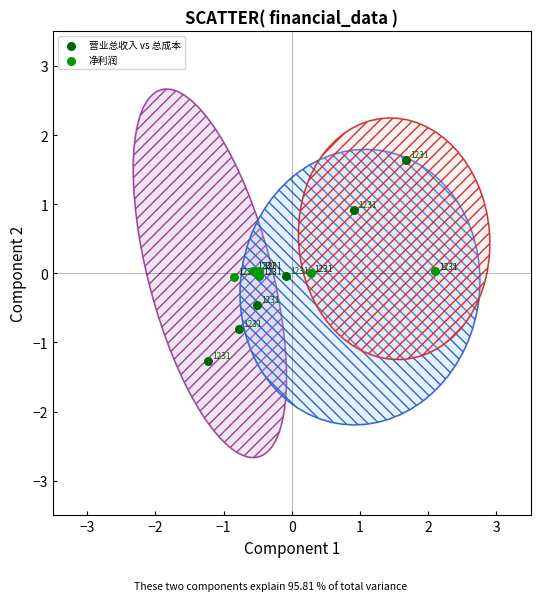

Which series reaches the maximum Y coordinate?

营业总收入 vs 总成本